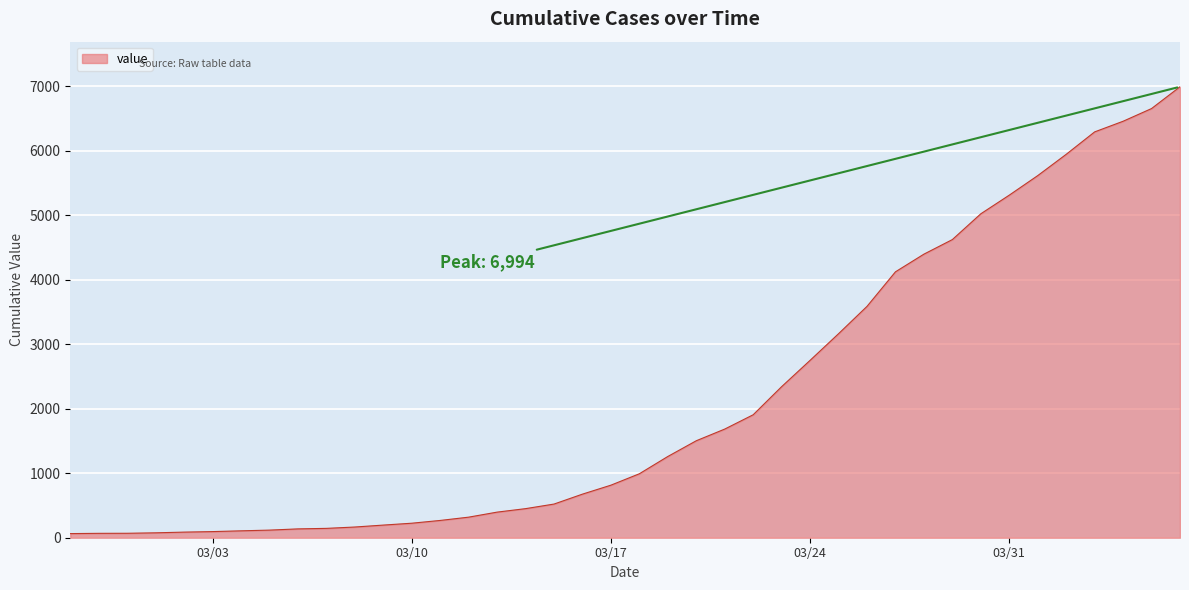

What is the greatest value displayed?

6994